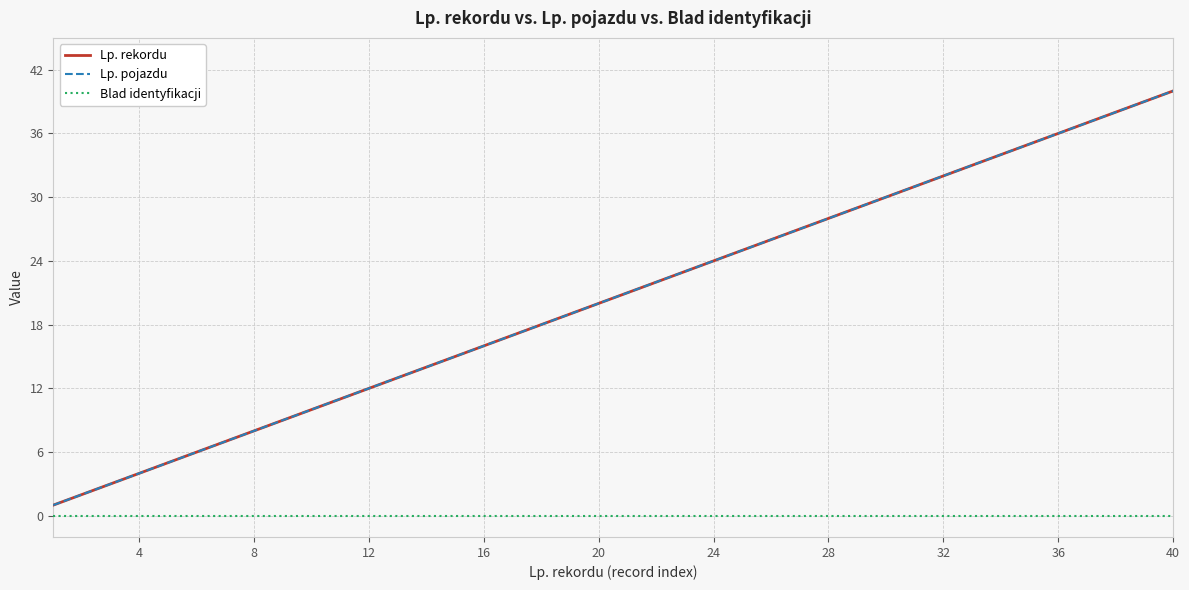

At how many categories does at least one series exceed 15?

25